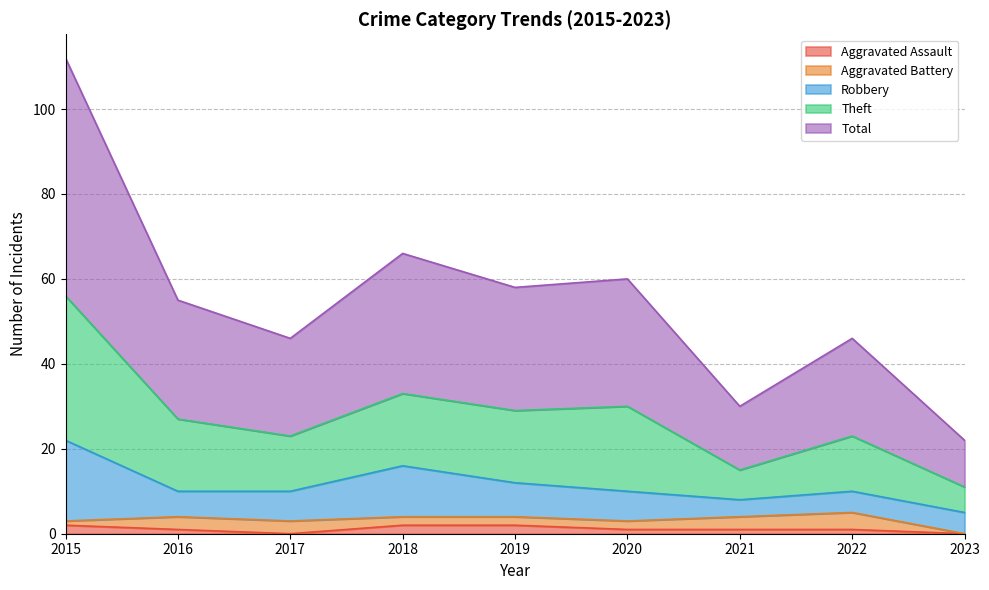

What is the difference between the highest and lowest values at 2016?

54